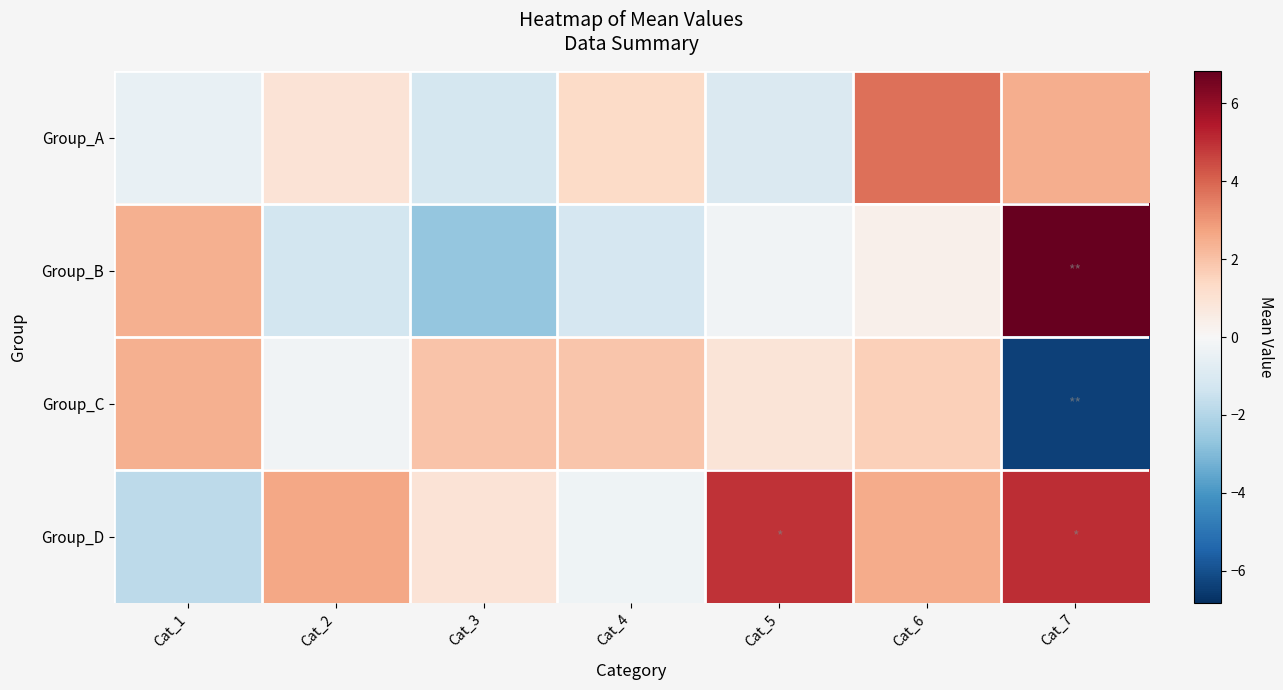

What is the greatest value displayed?

6.8